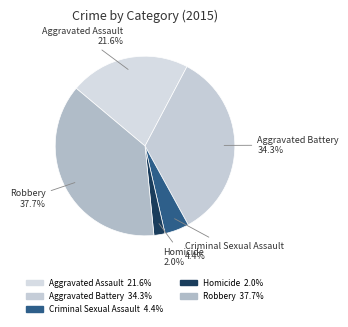

What is the largest slice in the pie chart?

Robbery